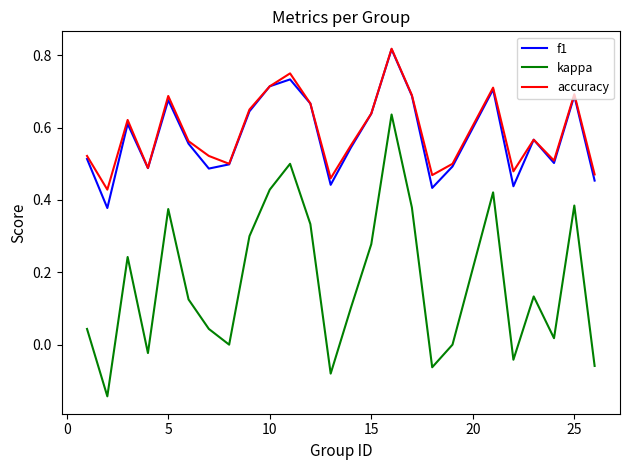

True or false: kappa and accuracy cross at least once.

False